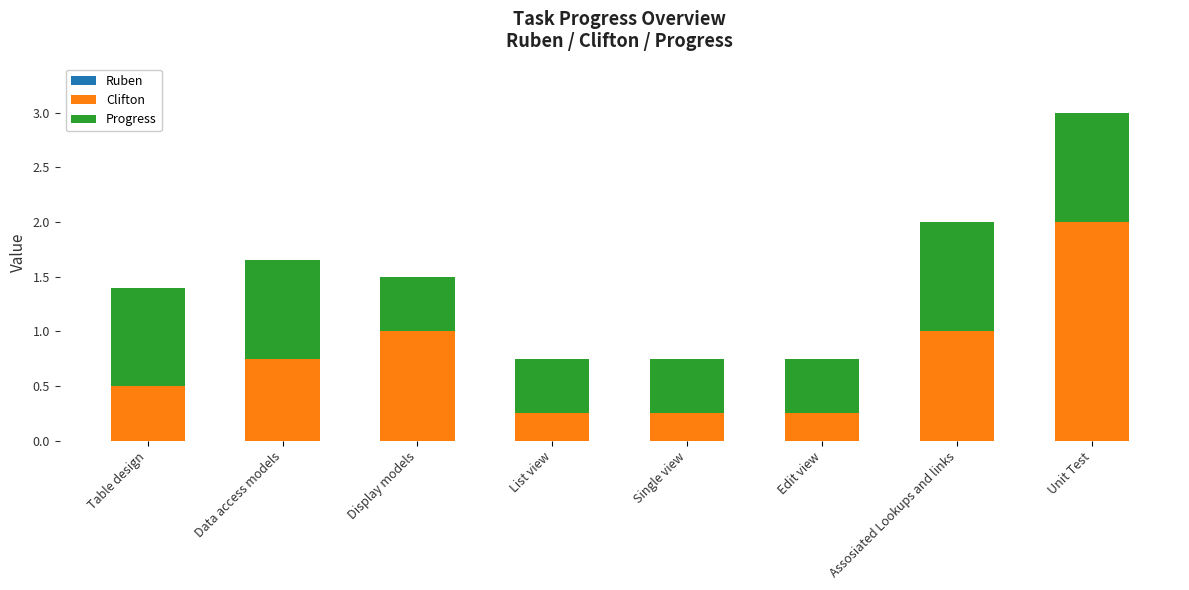

Is it true that Clifton equals 3.2 at Unit Test?

False